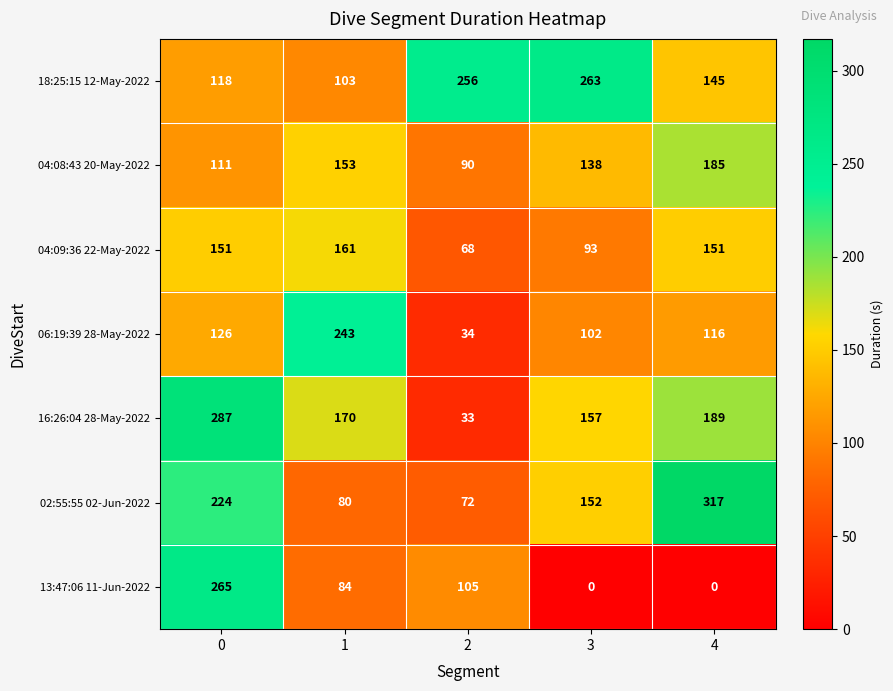

The 04:09:36 22-May-2022 series shows 151 at 4. True or false?

True